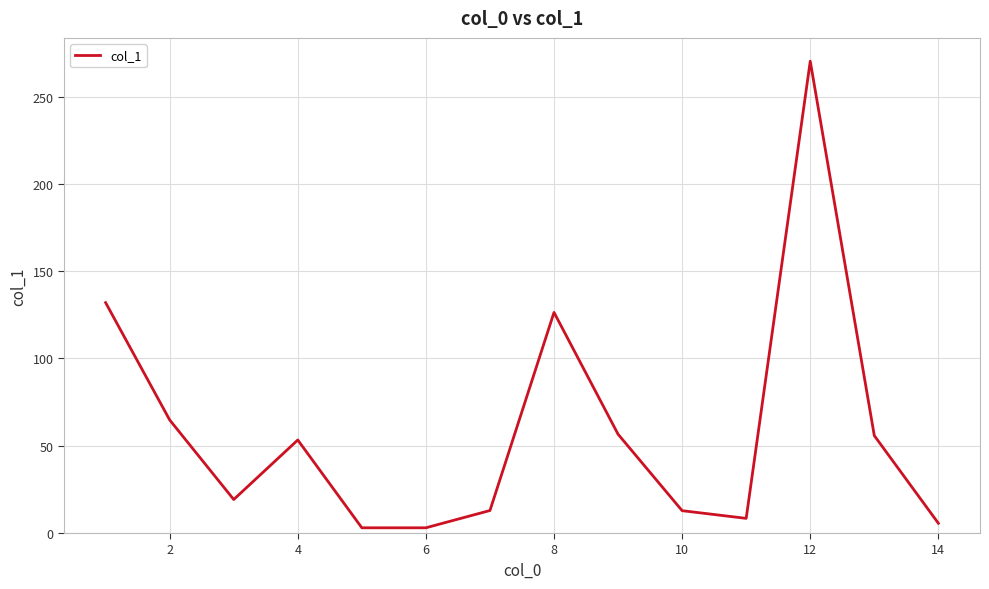

What is the greatest value displayed?

270.3